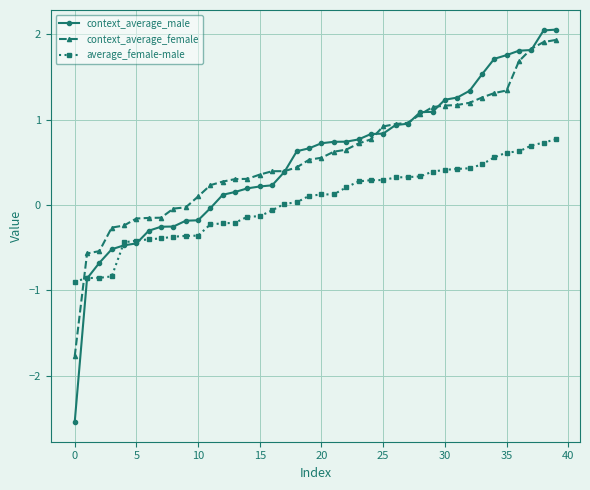

What is the value of the average_female-male point at the 33rd from the left?

0.4